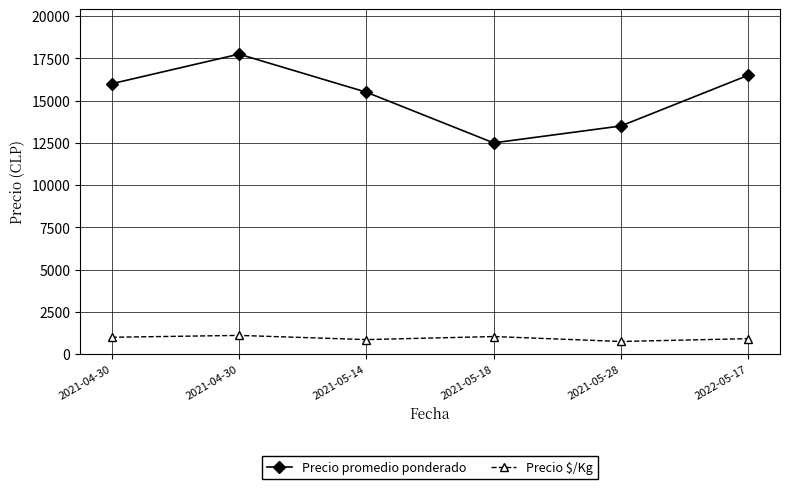

What is the spread (max minus min) of values at 2021-04-30?

15000